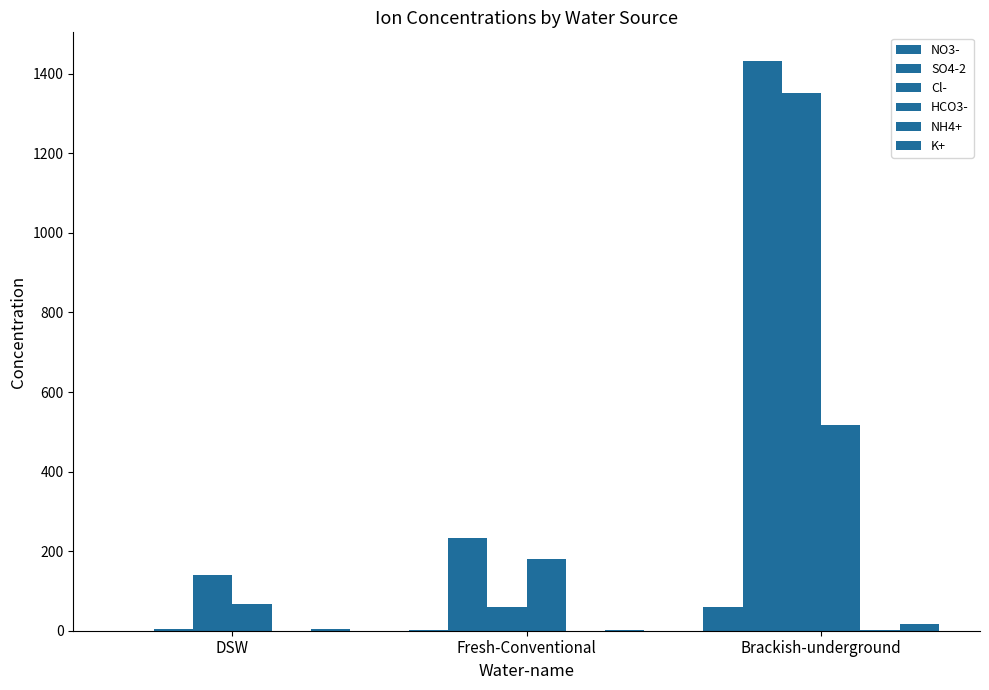

Reading left to right, transcribe all the data shown in this chart.

NO3-: DSW=0.1	Fresh-Conventional=1.7	Brackish-underground=60.6
SO4-2: DSW=4.0	Fresh-Conventional=233.0	Brackish-underground=1432.4
Cl-: DSW=140.0	Fresh-Conventional=59.0	Brackish-underground=1352.0
HCO3-: DSW=68.2	Fresh-Conventional=180.0	Brackish-underground=517.0
NH4+: DSW=0.0	Fresh-Conventional=0.2	Brackish-underground=1.7
K+: DSW=4.0	Fresh-Conventional=2.2	Brackish-underground=16.6